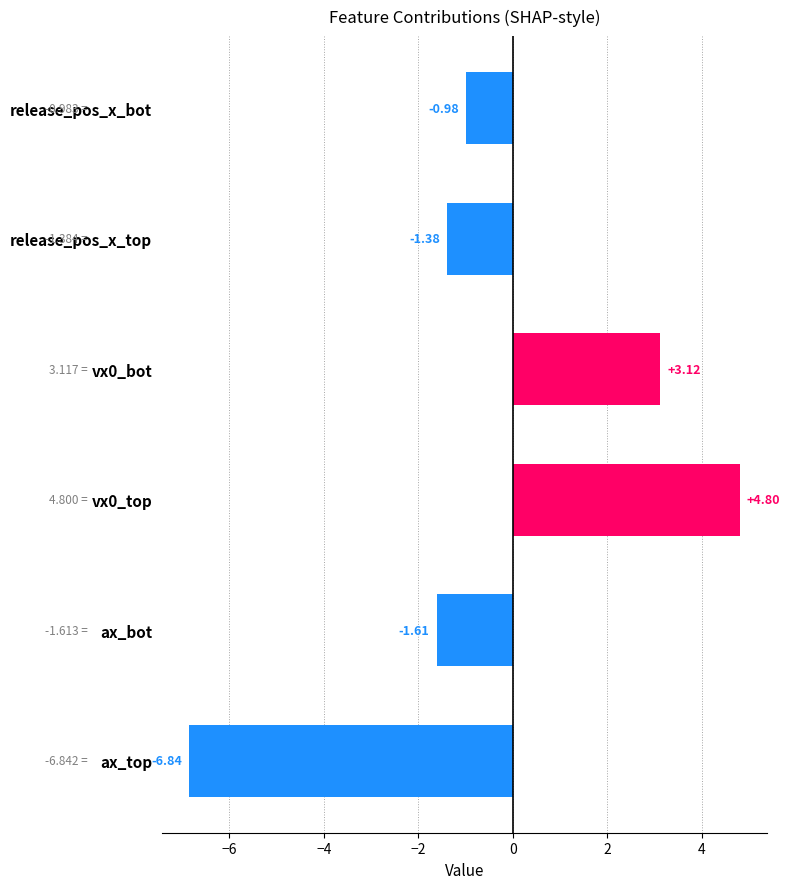

Where is the data nearest to the value -1?

release_pos_x_bot